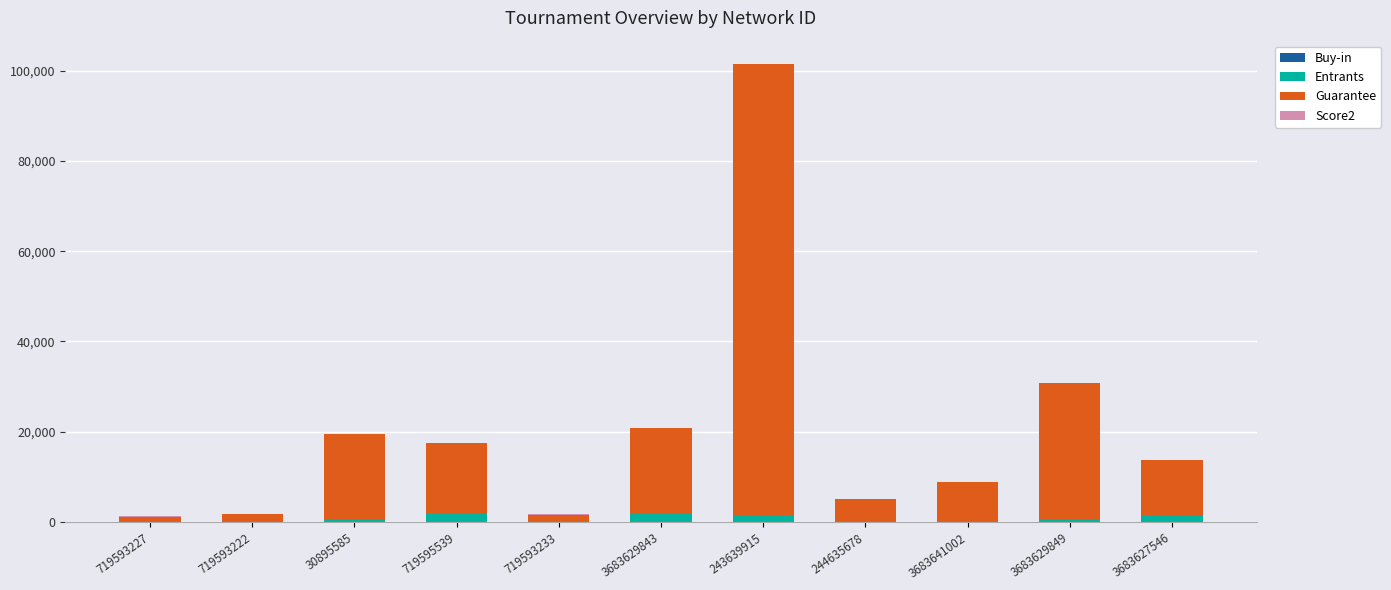

Are the bars horizontal?

No